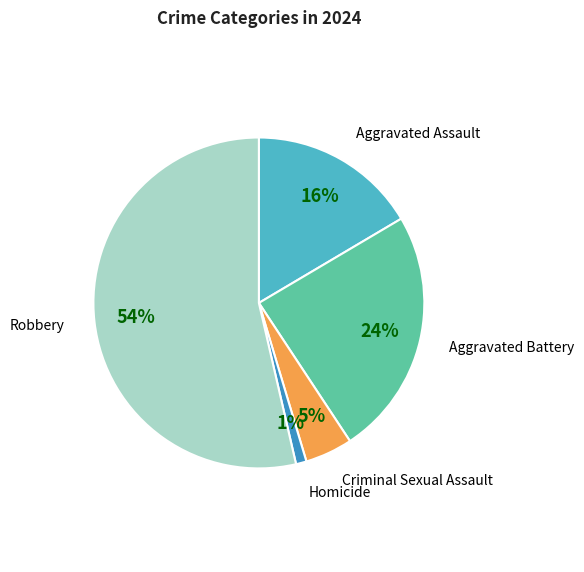

Count the number of slices in the pie.

5